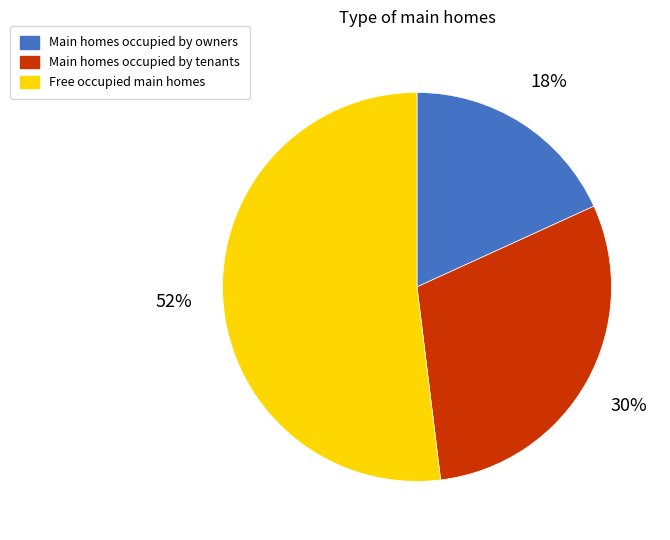

True or false: Free occupied main homes accounts for 52% of the total.

True